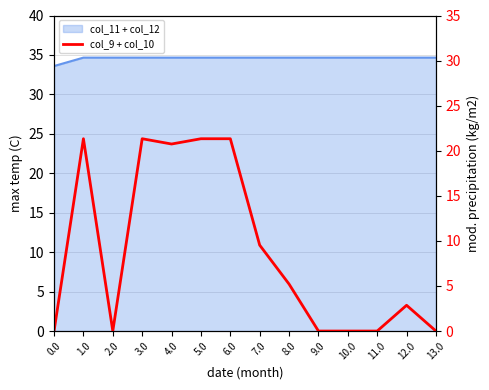

Where is the first local maximum?

1.0